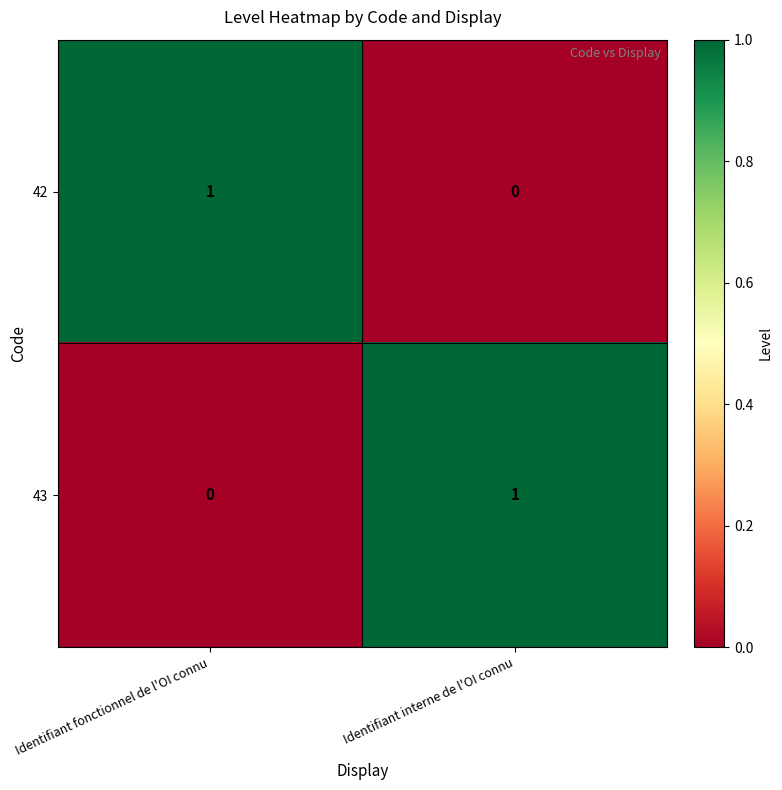

How many series are shown in this chart?

2